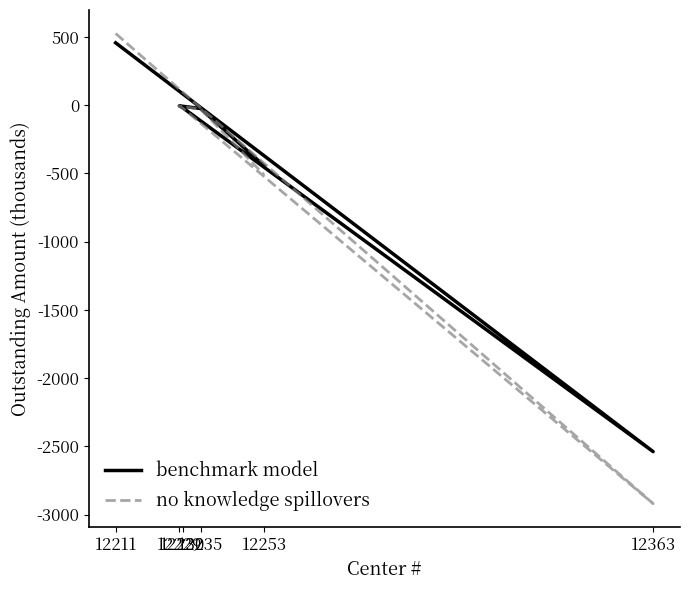

What is the difference between the no knowledge spillovers values at 12229 and 12230?

16.5